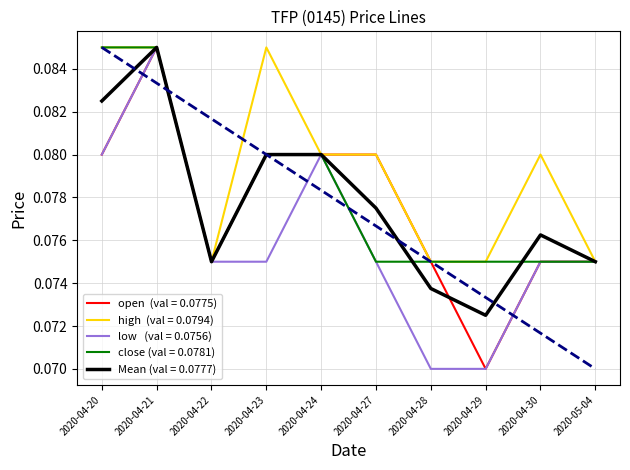

What position from the right is 2020-04-30?

2